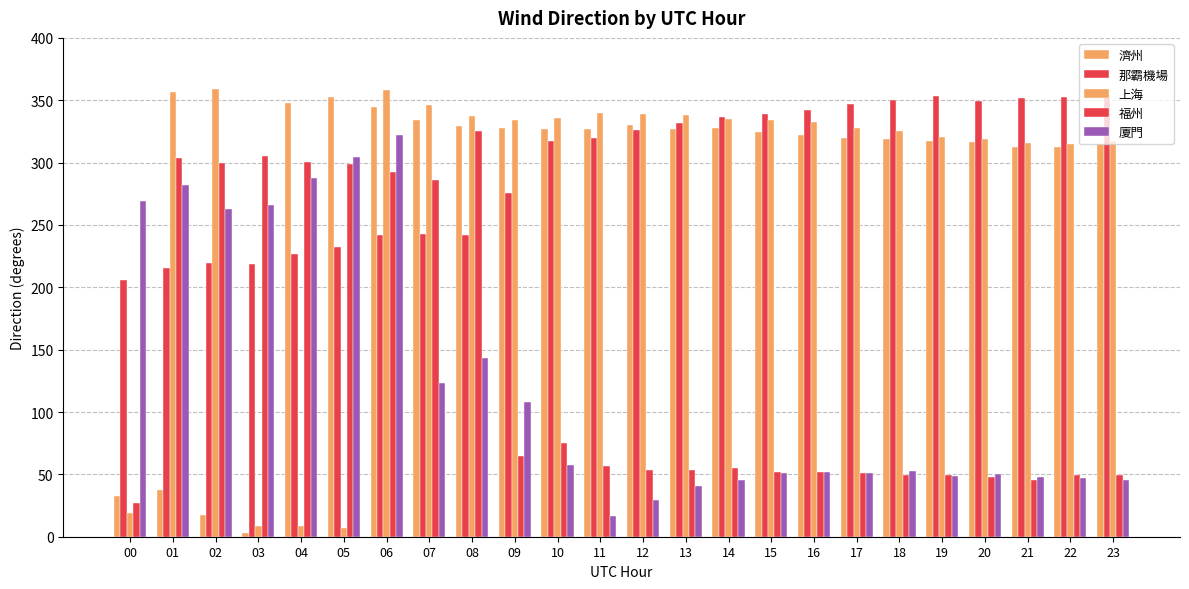

What is the value of the 上海 bar at the 20th from the left?

320.6